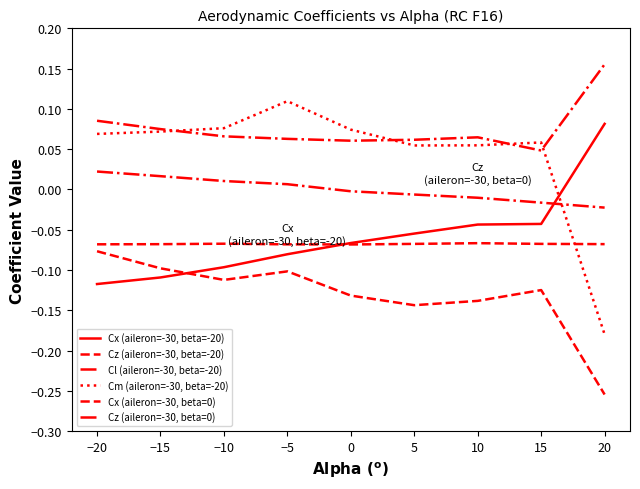

Reading left to right, transcribe all the data shown in this chart.

Cx (aileron=-30, beta=-20): −20=-0.1	−15=-0.1	−10=-0.1	−5=-0.1	0=-0.1	5=-0.1	10=-0.0	15=-0.0	20=0.1
Cz (aileron=-30, beta=-20): −20=-0.1	−15=-0.1	−10=-0.1	−5=-0.1	0=-0.1	5=-0.1	10=-0.1	15=-0.1	20=-0.3
Cl (aileron=-30, beta=-20): −20=0.1	−15=0.1	−10=0.1	−5=0.1	0=0.1	5=0.1	10=0.1	15=0.0	20=0.2
Cm (aileron=-30, beta=-20): −20=0.1	−15=0.1	−10=0.1	−5=0.1	0=0.1	5=0.1	10=0.1	15=0.1	20=-0.2
Cx (aileron=-30, beta=0): −20=-0.1	−15=-0.1	−10=-0.1	−5=-0.1	0=-0.1	5=-0.1	10=-0.1	15=-0.1	20=-0.1
Cz (aileron=-30, beta=0): −20=0.0	−15=0.0	−10=0.0	−5=0.0	0=-0.0	5=-0.0	10=-0.0	15=-0.0	20=-0.0